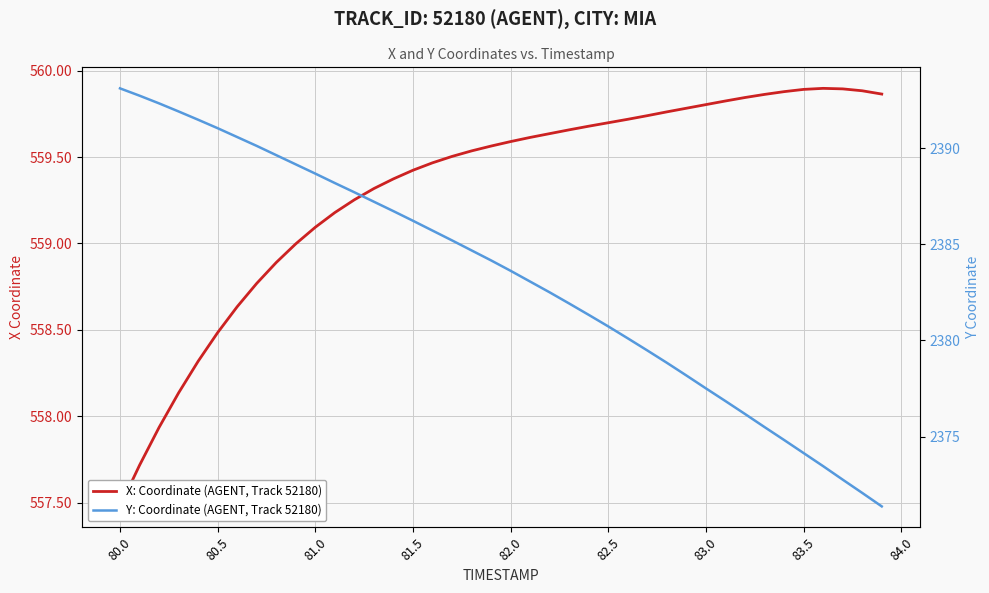

Reading left to right, list all the values displayed in this chart.

X: Coordinate (AGENT, Track 52180): 557.5	557.7	557.9	558.1	558.3	558.5	558.6	558.8	558.9	559.0	559.1	559.2	559.3	559.3	559.4	559.4	559.5	559.5	559.5	559.6	559.6	559.6	559.6	559.7	559.7	559.7	559.7	559.7	559.8	559.8	559.8	559.8	559.8	559.9	559.9	559.9	559.9	559.9	559.9	559.9
Y: Coordinate (AGENT, Track 52180): 2393.1	2392.7	2392.3	2391.9	2391.5	2391.0	2390.6	2390.1	2389.6	2389.2	2388.7	2388.2	2387.7	2387.2	2386.7	2386.2	2385.7	2385.2	2384.7	2384.2	2383.6	2383.1	2382.5	2381.9	2381.3	2380.7	2380.1	2379.5	2378.8	2378.2	2377.5	2376.8	2376.2	2375.5	2374.8	2374.2	2373.5	2372.8	2372.1	2371.4